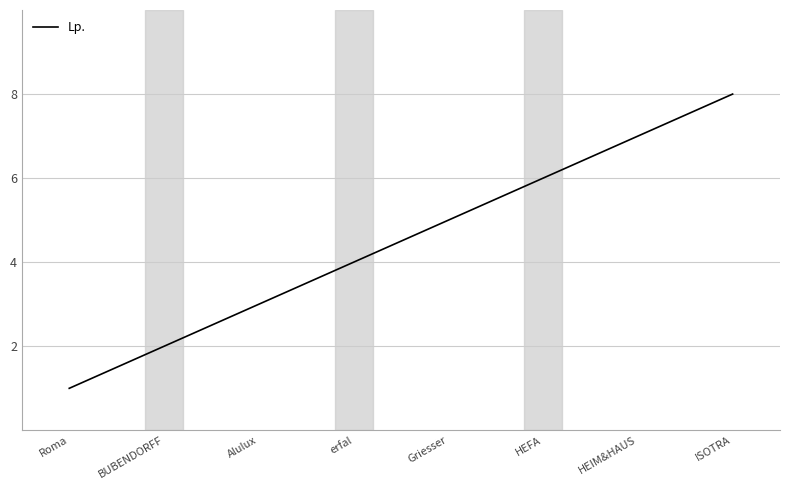

At which label is the value closest to 4?

erfal